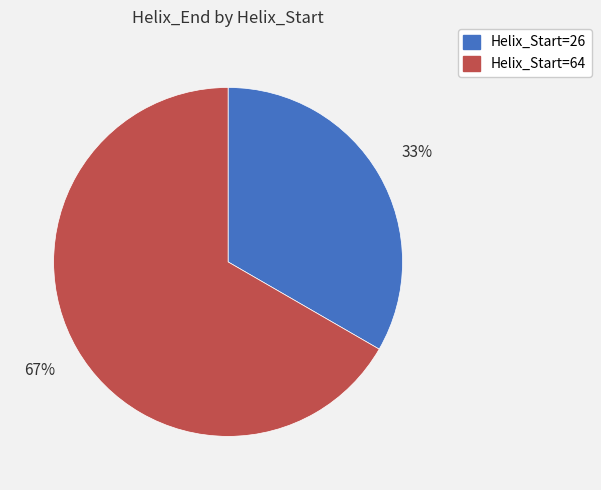

Is there a majority slice in this chart?

Yes